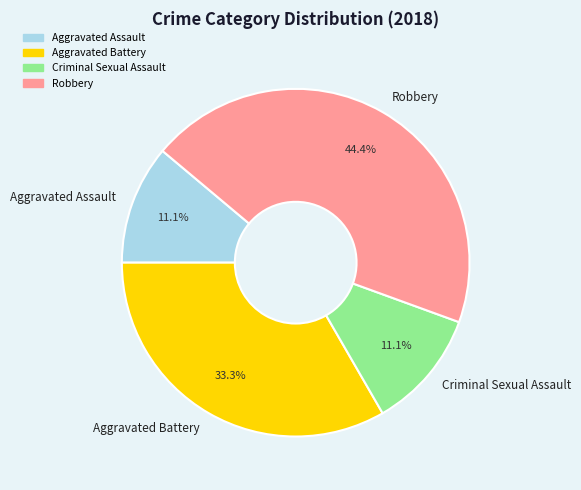

Which slice is the largest?

Robbery